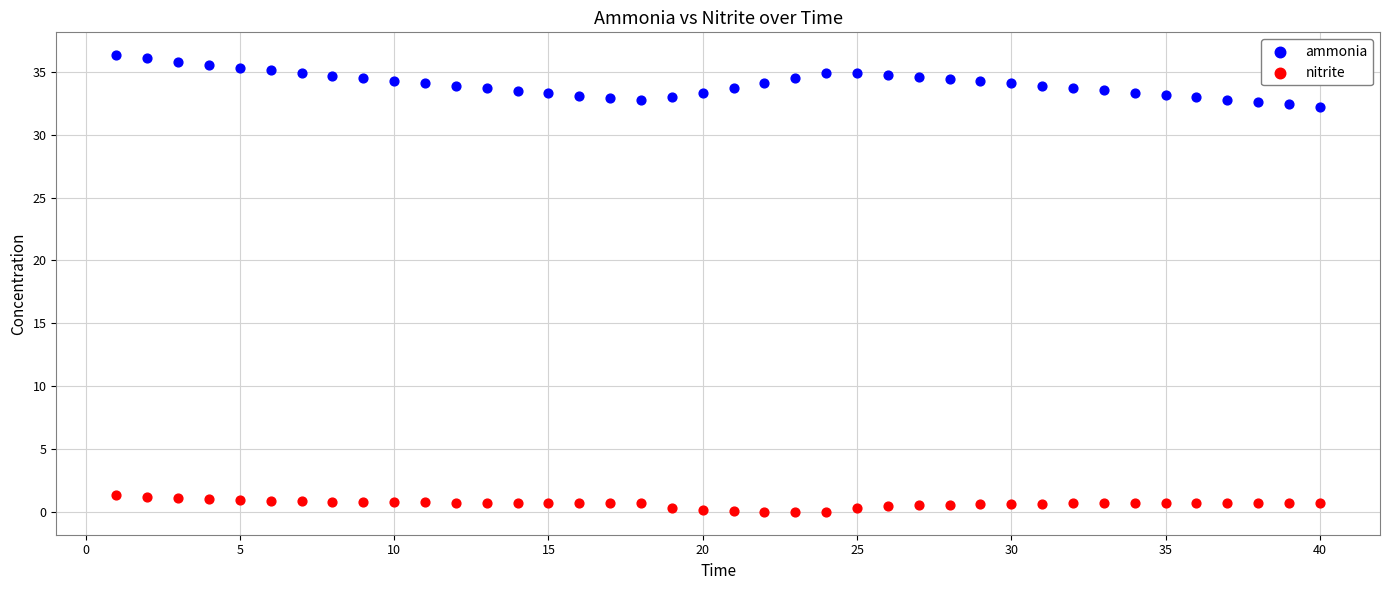

Which series contains the lowest Y value?

nitrite